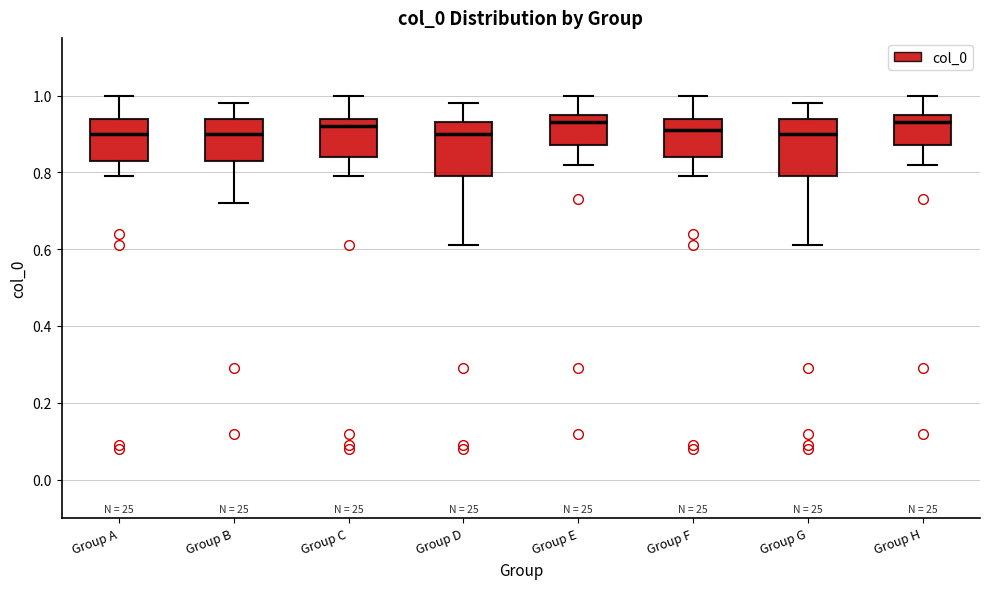

Reading left to right, read every box against the y-axis: the position of its median line, the range the box covers, and the ends of its whiskers. The values are not printed on the chart, so give them approximately, as read against the axis.

Group A: median 0.90, box 0.84 to 0.94, whiskers 0.80 to 1.00
Group B: median 0.90, box 0.84 to 0.94, whiskers 0.72 to 0.98
Group C: median 0.92, box 0.84 to 0.94, whiskers 0.80 to 1.00
Group D: median 0.90, box 0.80 to 0.94, whiskers 0.62 to 0.98
Group E: median 0.94, box 0.88 to 0.96, whiskers 0.82 to 1.00
Group F: median 0.92, box 0.84 to 0.94, whiskers 0.80 to 1.00
Group G: median 0.90, box 0.80 to 0.94, whiskers 0.62 to 0.98
Group H: median 0.94, box 0.88 to 0.96, whiskers 0.82 to 1.00